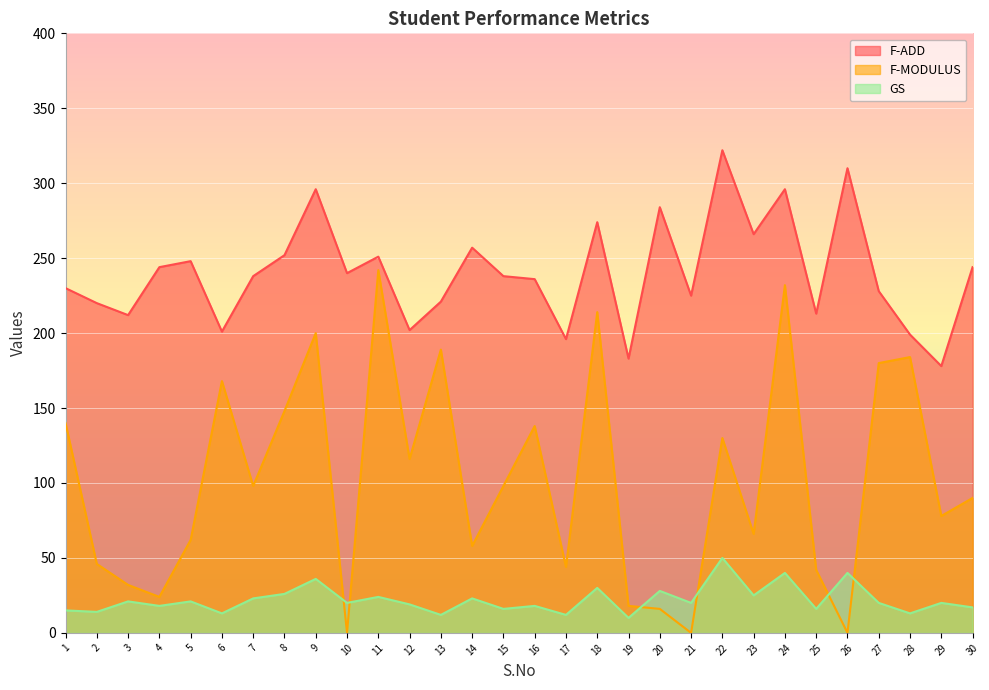

Which series changed the most between 6 and 26?

F-MODULUS